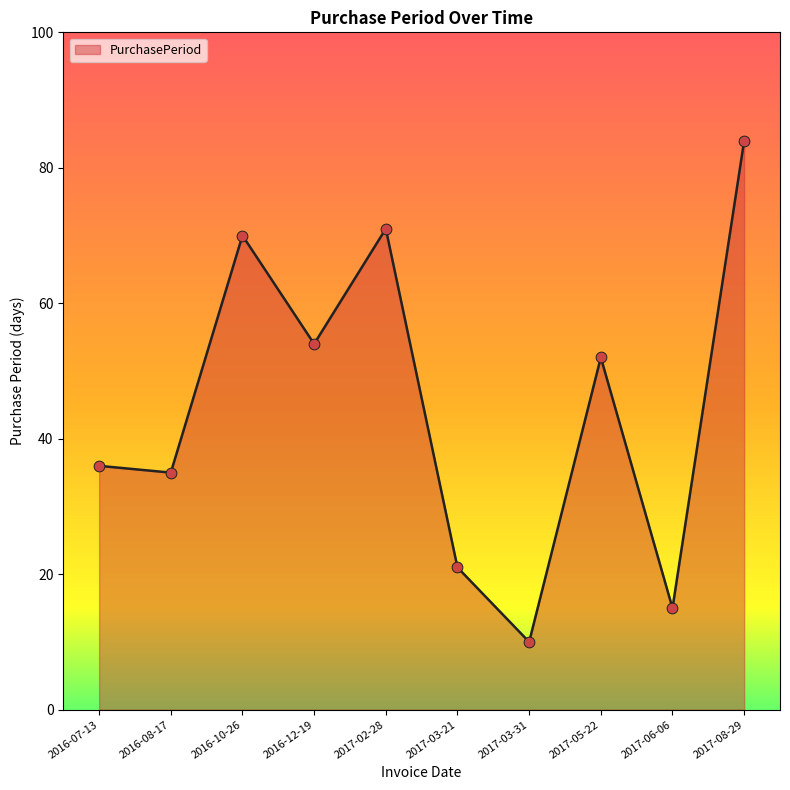

What is the change in value from 2017-03-31 to 2017-06-06?

+5